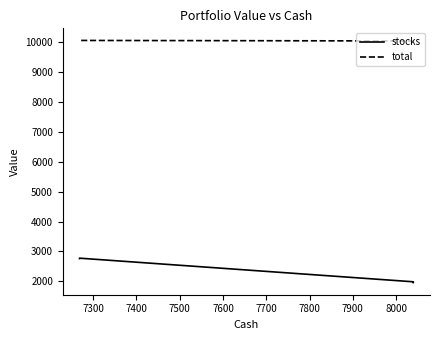

True or false: stocks and total intersect in this chart.

False